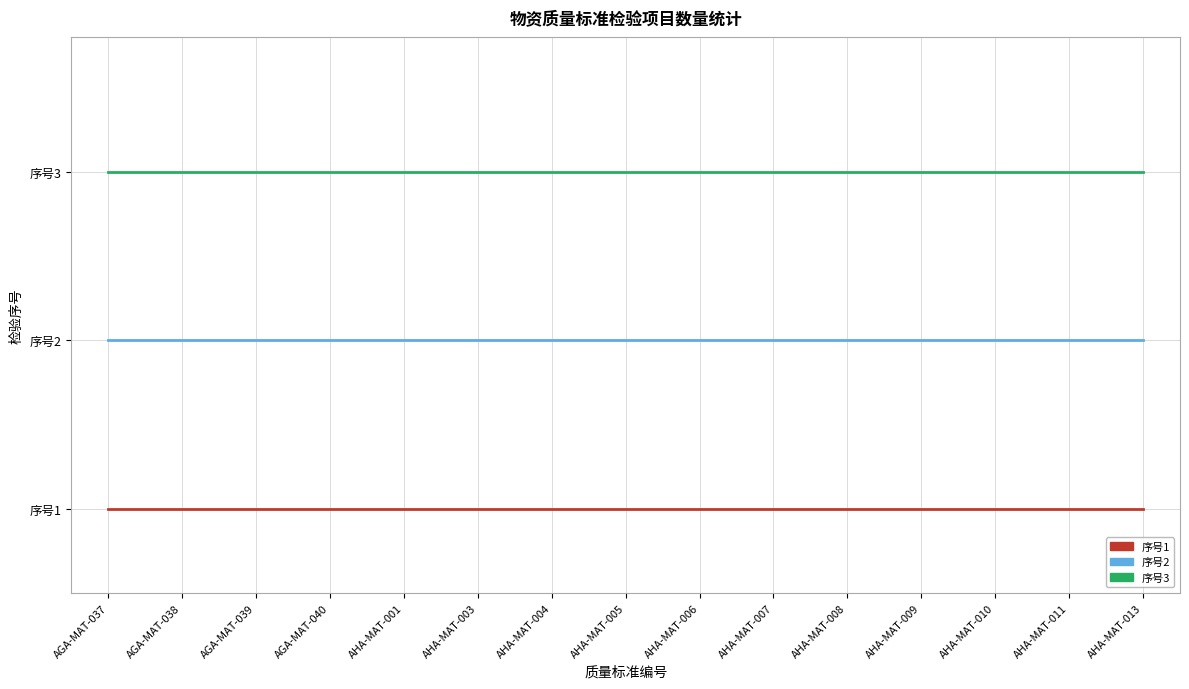

The 序号2 series shows 4 at AGA-MAT-040. True or false?

False